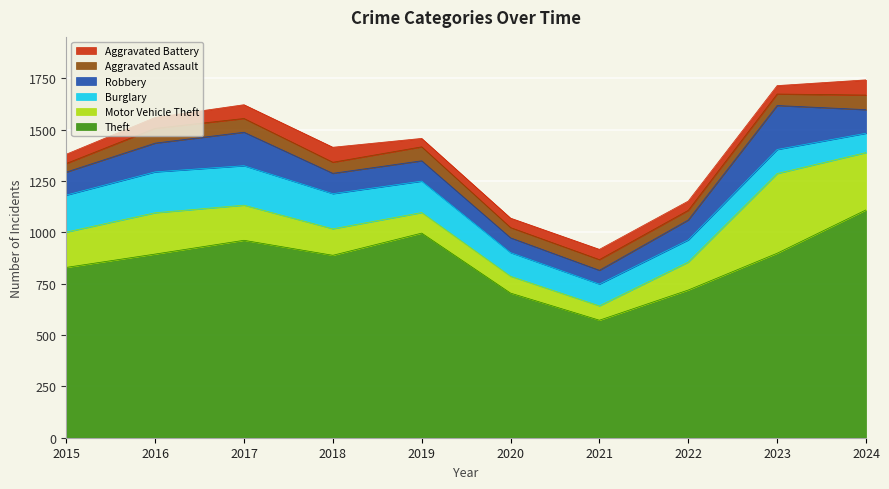

In Aggravated Battery, how many points are lower than both neighbors (excluding endpoints)?

2